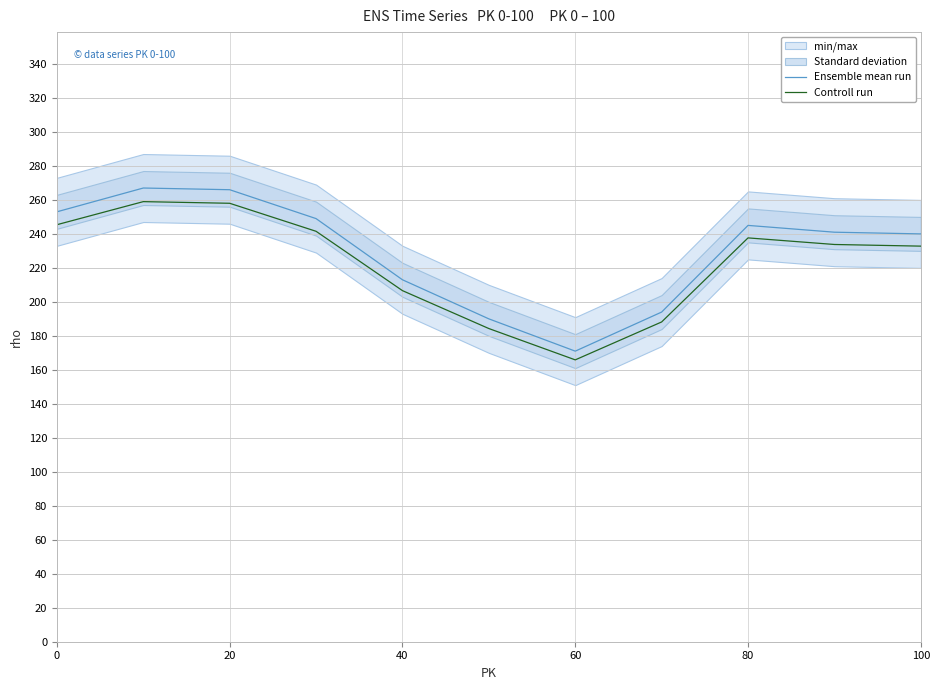

Rank the series by their average value, from highest to lowest.

Ensemble mean run, Controll run